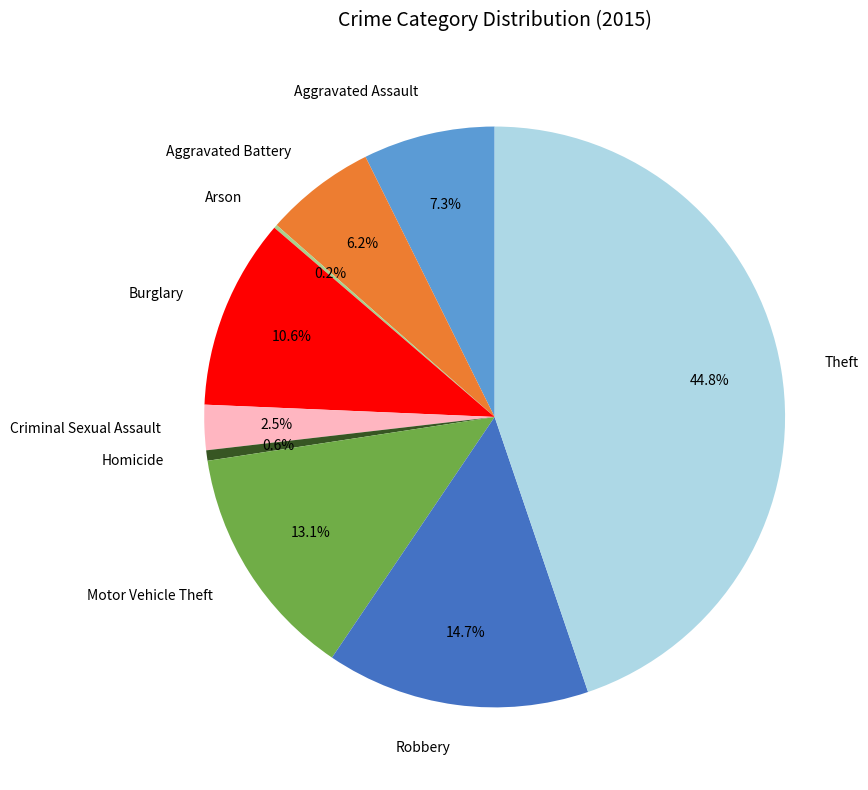

Is Motor Vehicle Theft the majority of the pie?

No